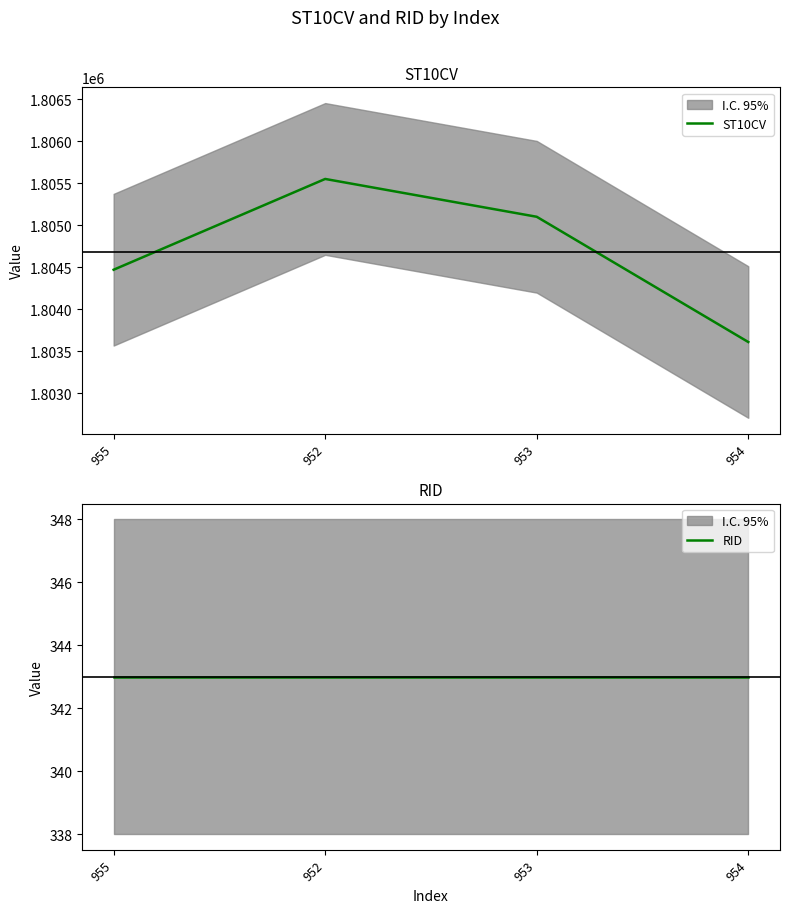

Where does the ST10CV series first go above 1805100?

952